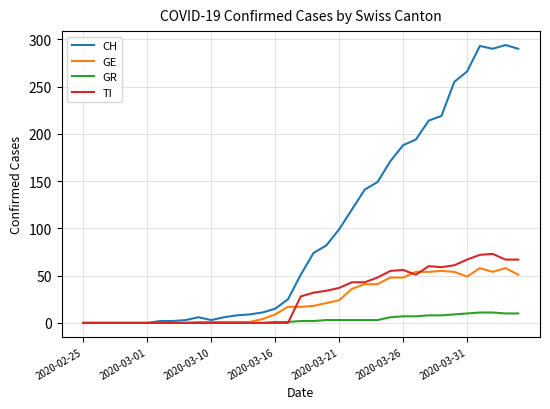

What is the greatest value displayed?

294